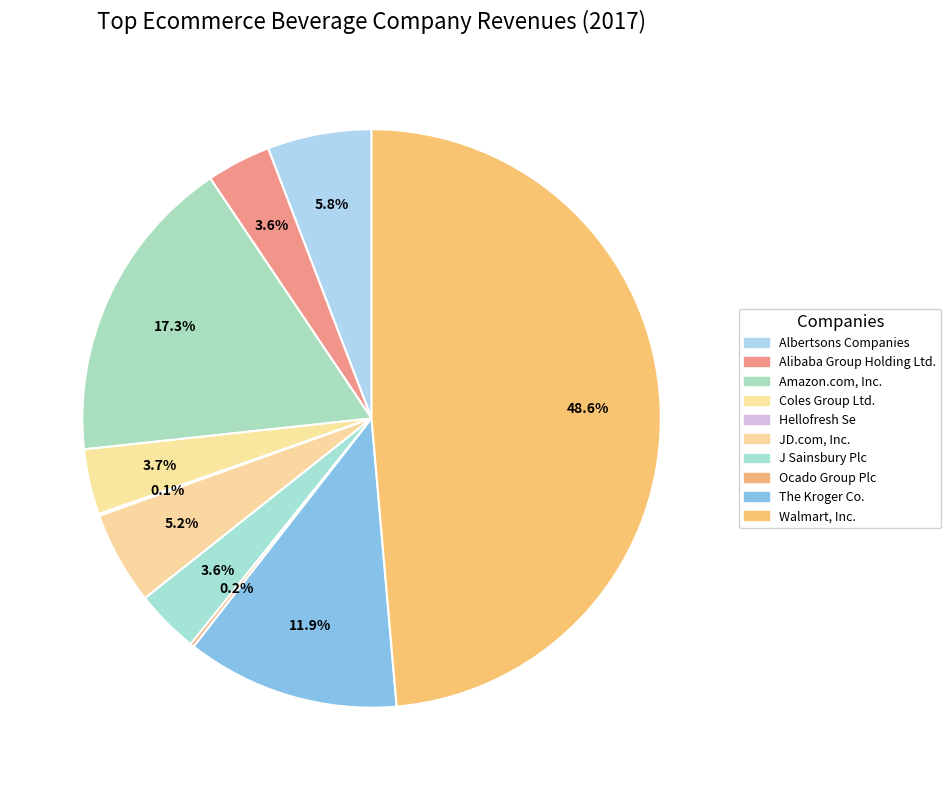

Is J Sainsbury Plc the majority of the pie?

No